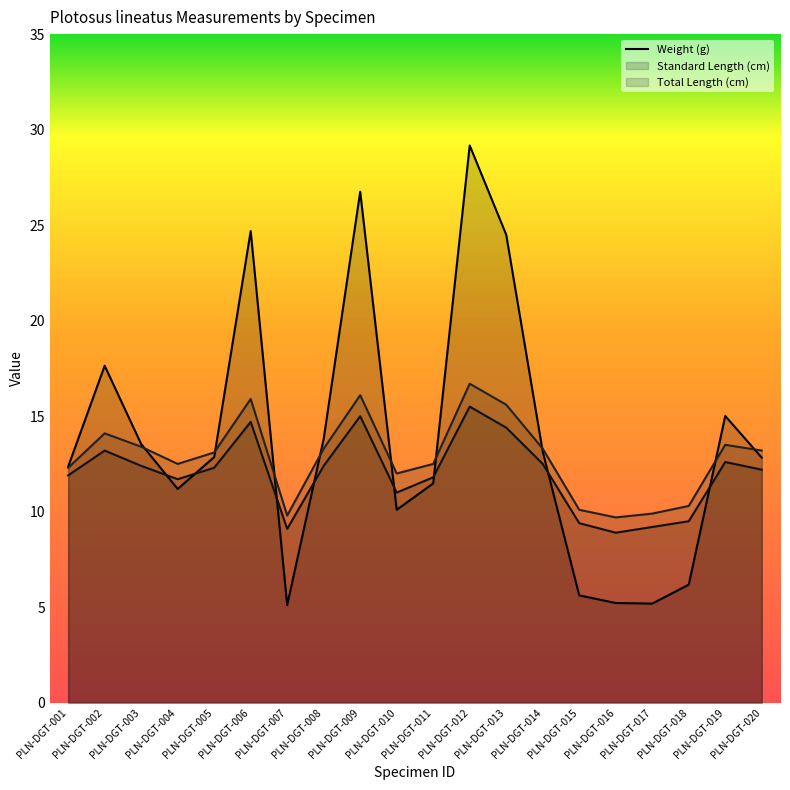

How many points are lower than both their immediate neighbors (excluding endpoints)?

4